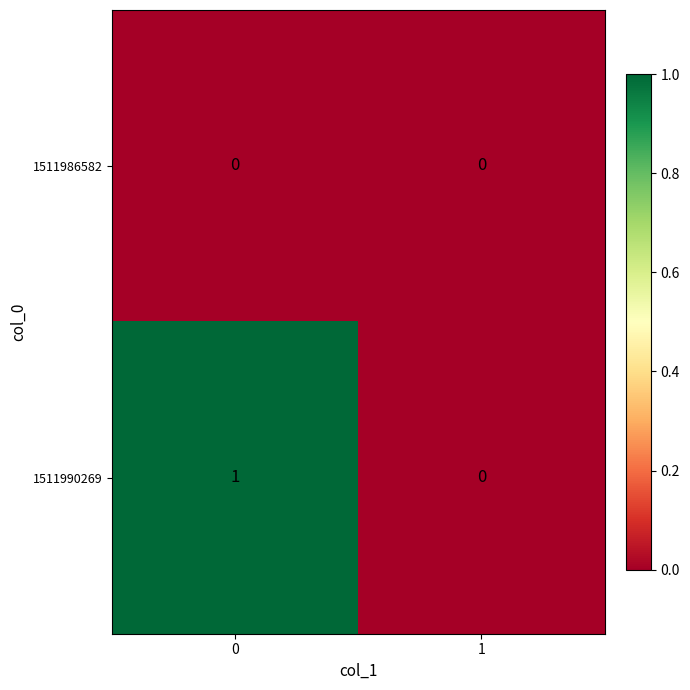

The value of 1511990269 at 0 is 1. True or false?

True